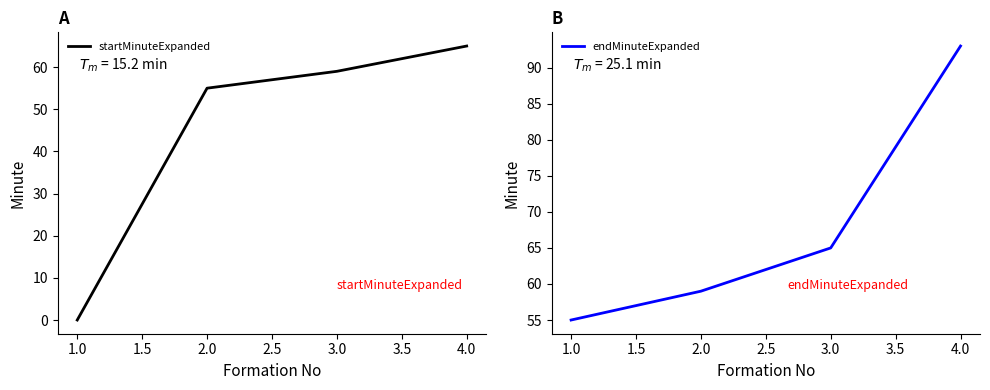

What value does the startMinuteExpanded series have at 1.0?

0